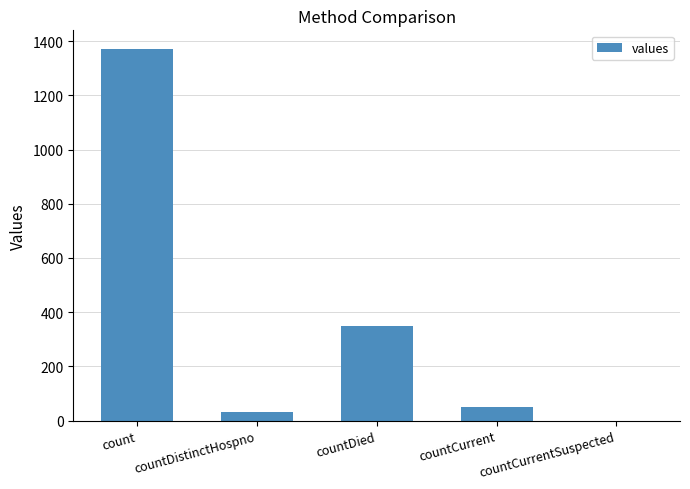

What is the sum of the values at countCurrent and countCurrentSuspected?

52